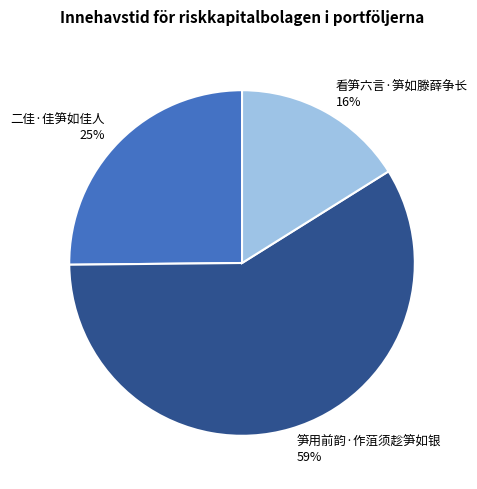

The 二佳·佳笋如佳人 slice represents 25% of the pie. True or false?

True